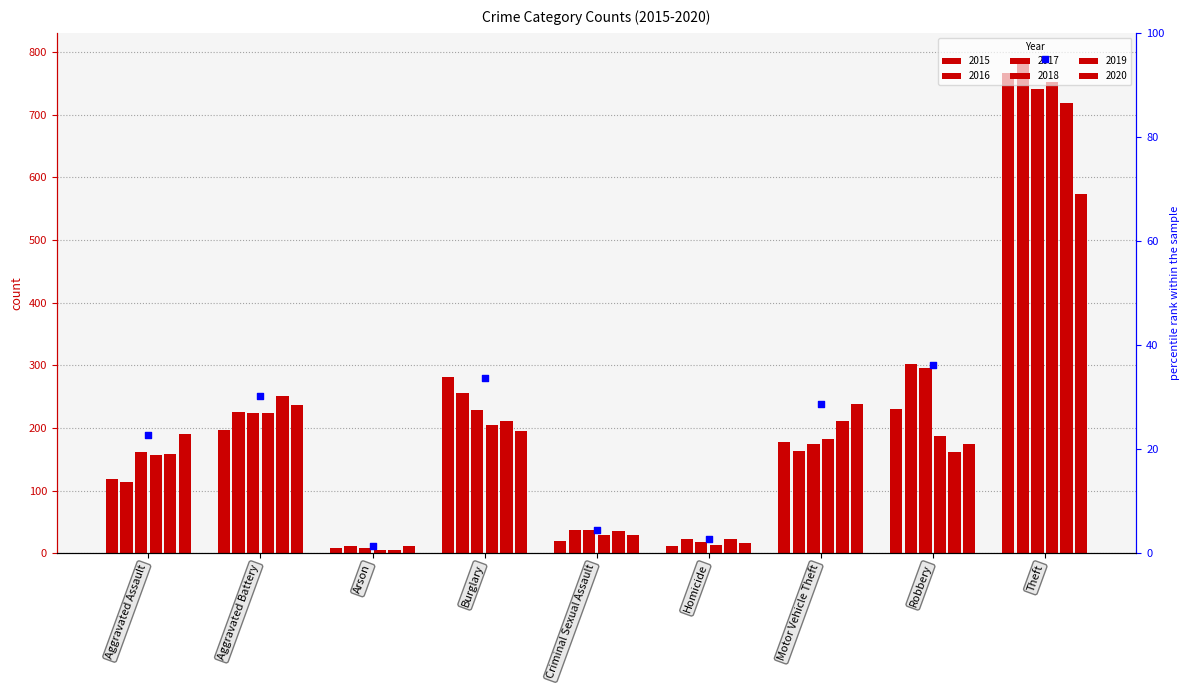

Which series has the largest Y range (max minus min)?

2016